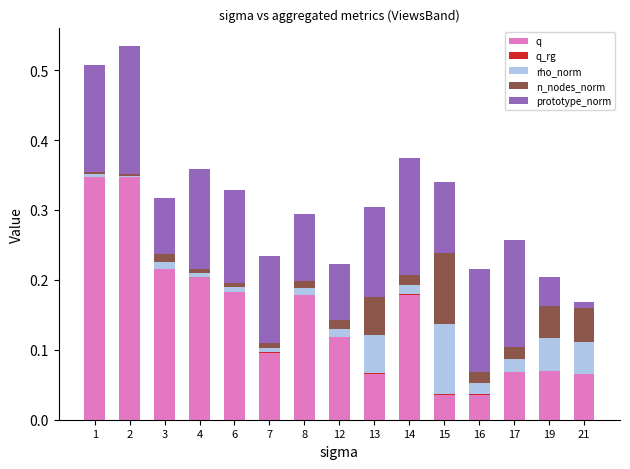

What is the sum of all q values?

2.2